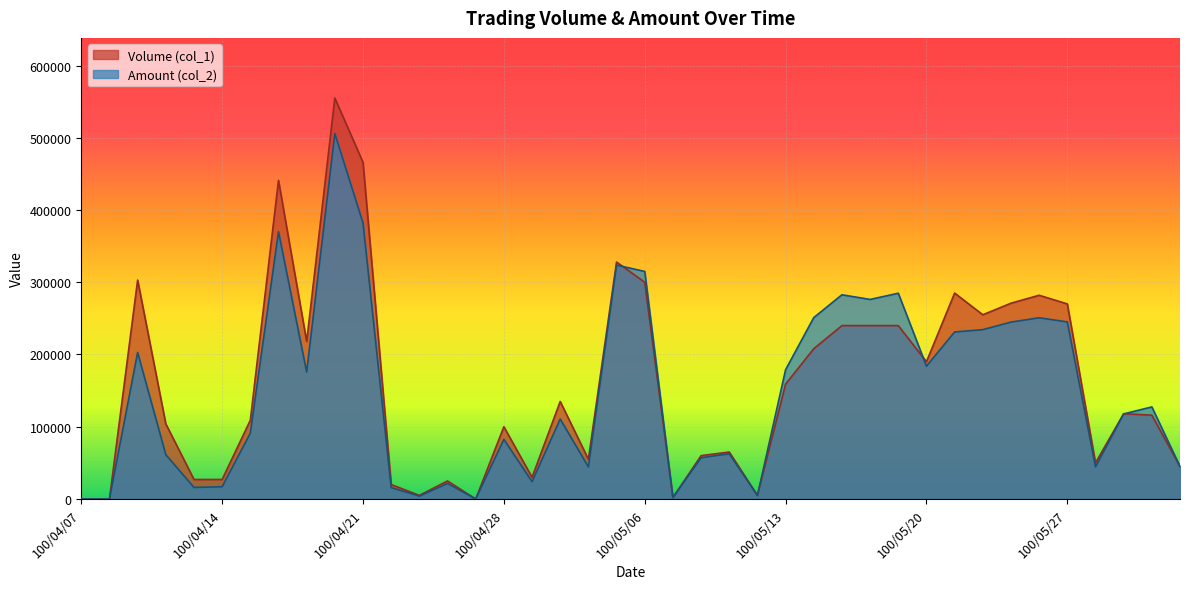

Between 100/04/26 and 100/05/09, which series saw the biggest shift?

Volume (col_1)